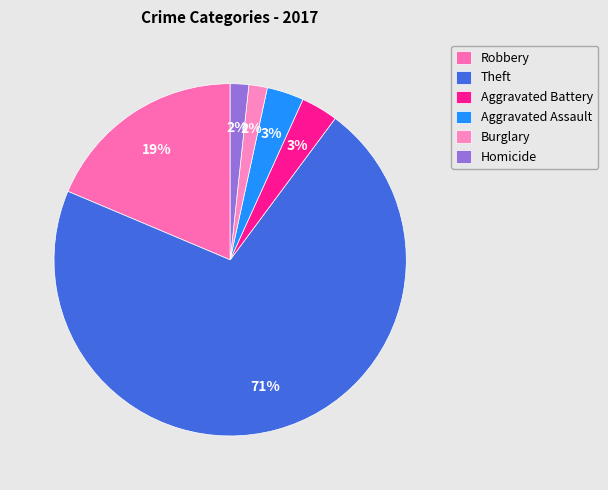

Is it true that Robbery is 4% of the pie?

False